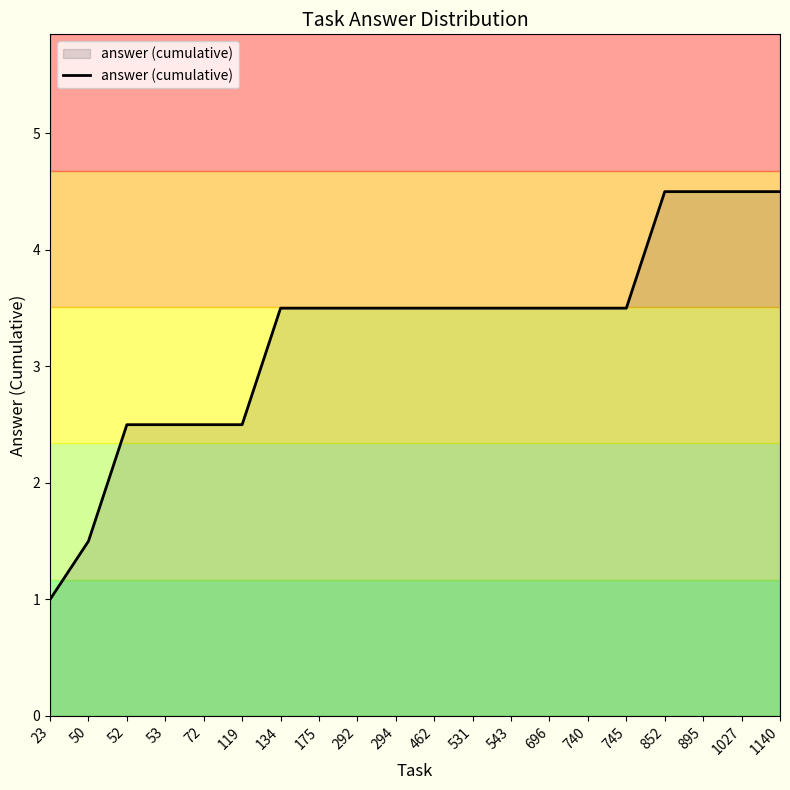

Approximately how many times larger is the value at 1027 compared to 740?

1.3